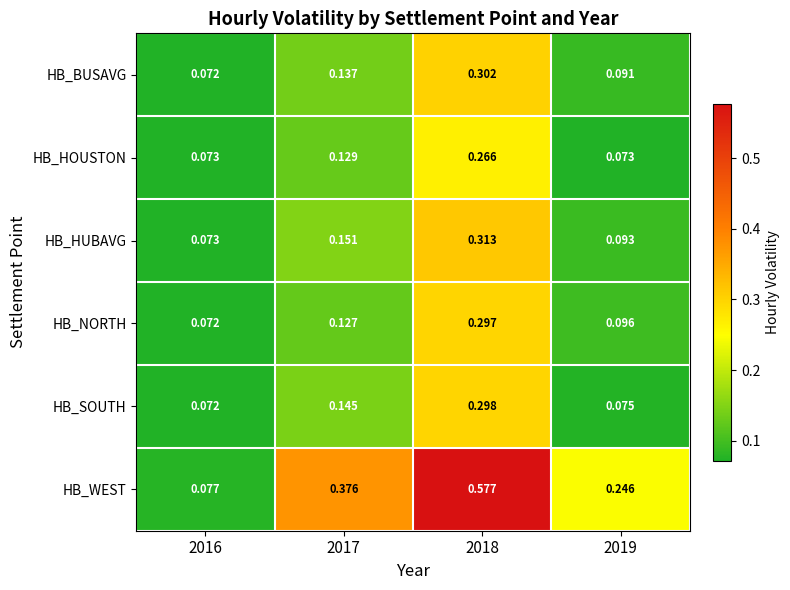

What is the total value across all series at 2017?

1.1